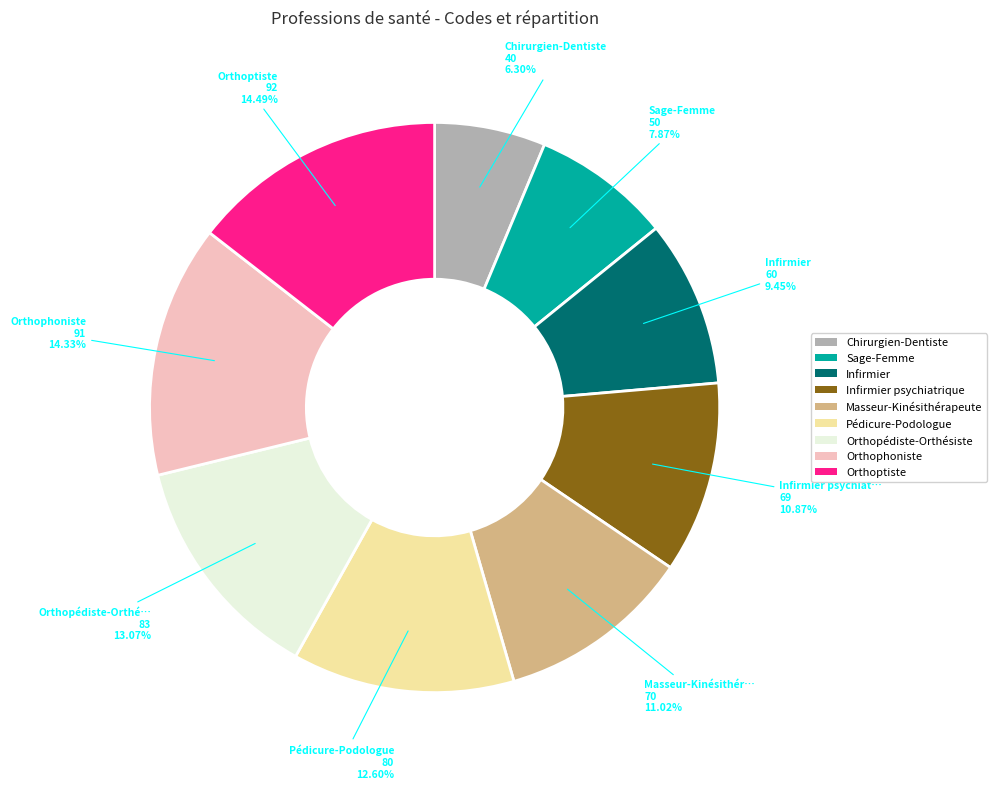

Does any single category account for the majority?

No